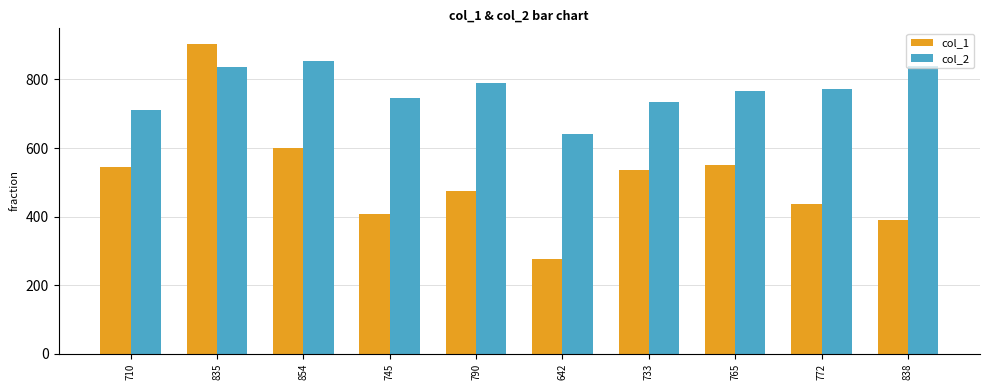

What is the value of the col_1 bar at the 1st from the left?

545